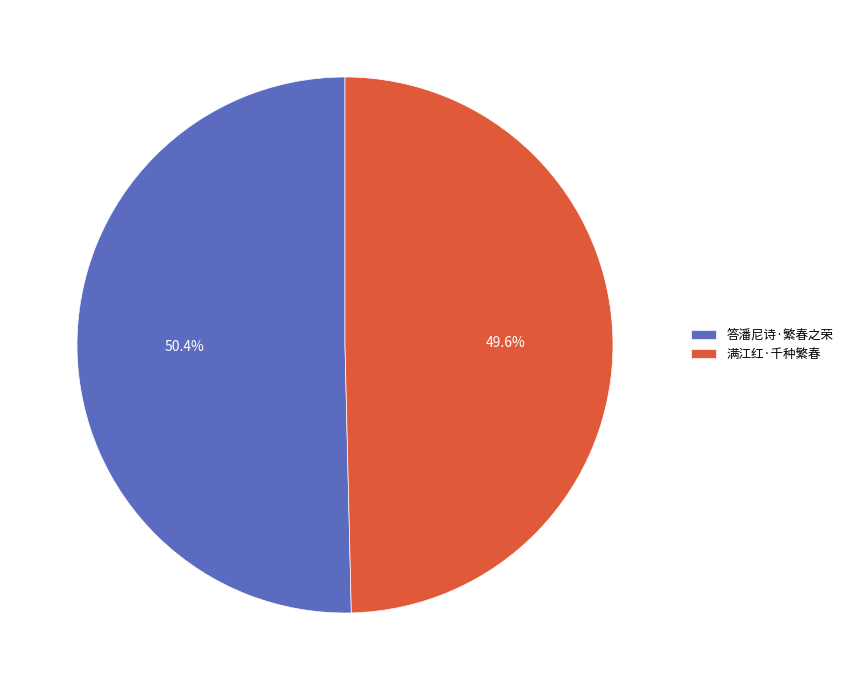

Which category has the smallest portion of the pie?

满江红·千种繁春